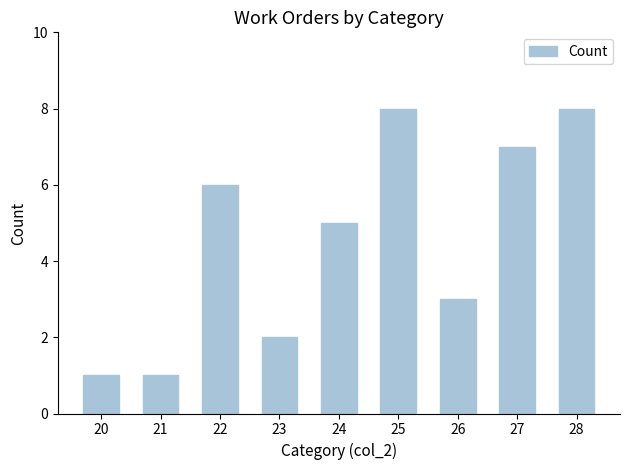

Where does the data first go above 5?

22